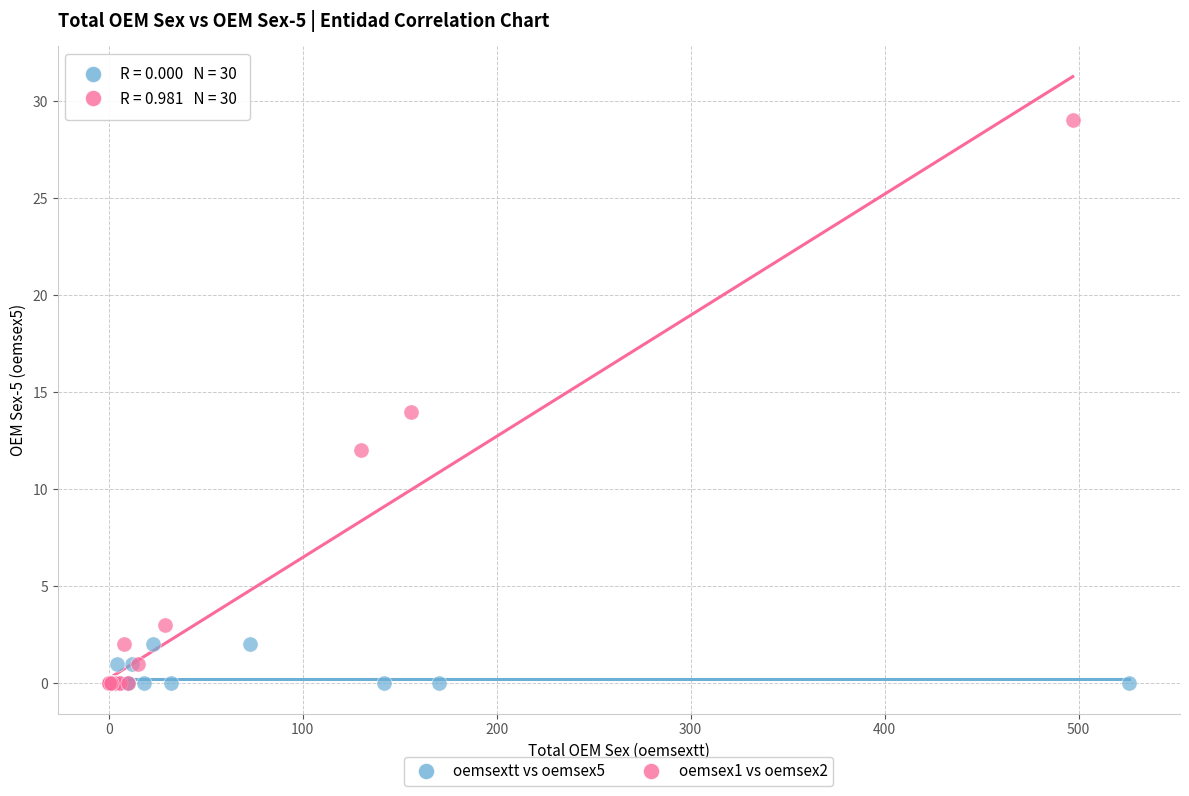

Which series reaches the maximum Y coordinate?

oemsex1 vs oemsex2